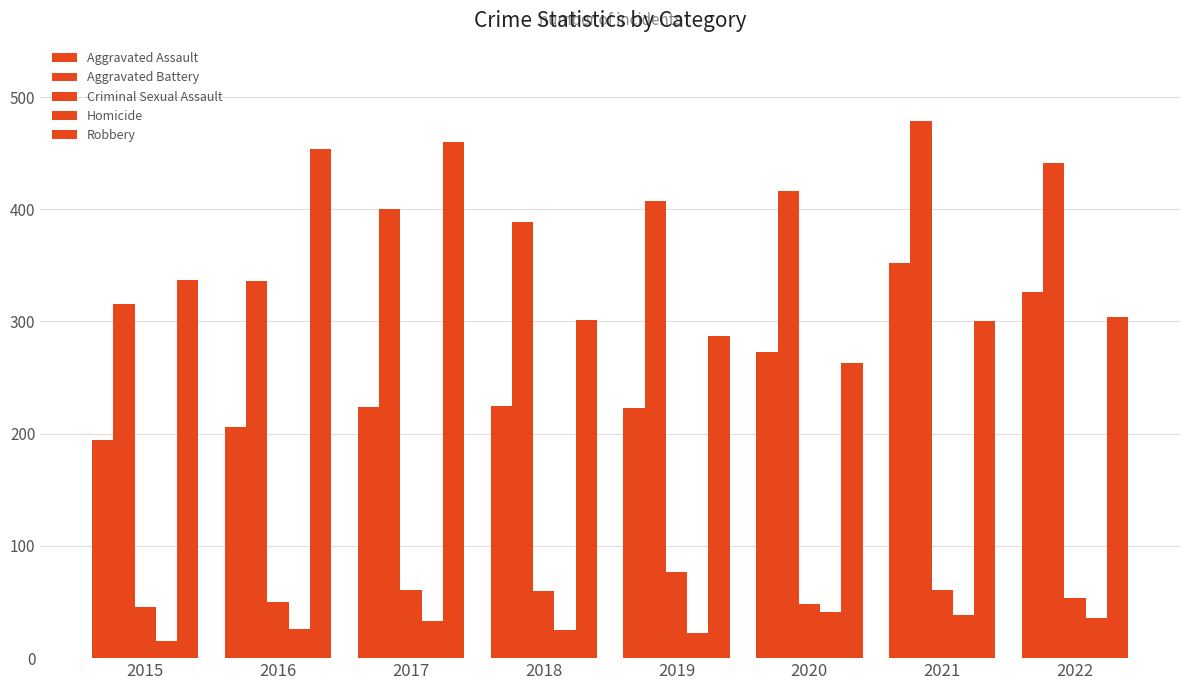

How many data points does each series have?

8